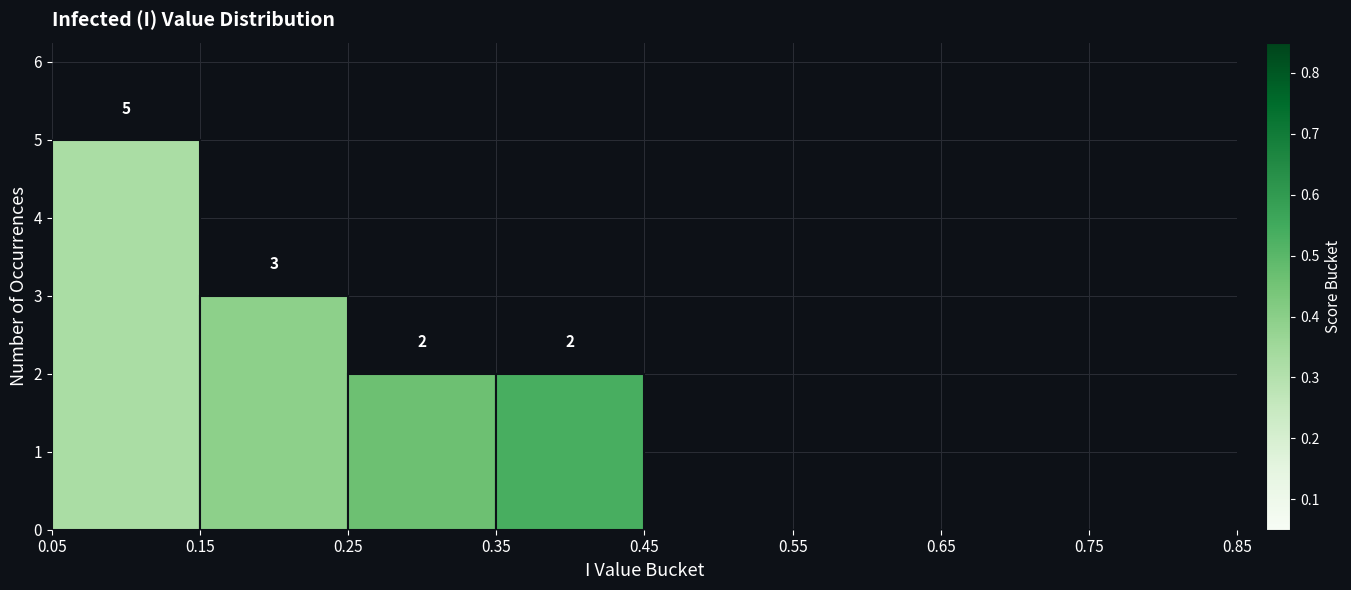

Which range on the x-axis has the tallest bar?

0.05 to 0.15